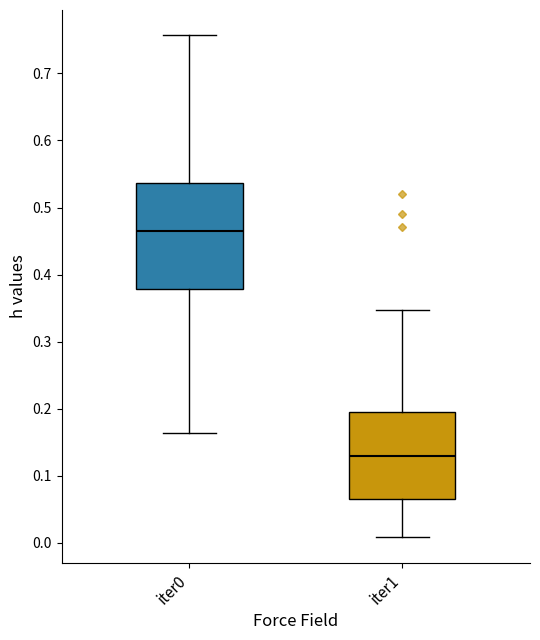

Reading left to right, transcribe this box plot: for each box, give where its median line is, the range the box spans, and where its two whiskers end, as read against the y-axis. The values are not printed on the chart, so give them approximately, as read against the axis.

iter0: median 0.46, box 0.38 to 0.54, whiskers 0.16 to 0.76
iter1: median 0.13, box 0.07 to 0.20, whiskers 0.01 to 0.35